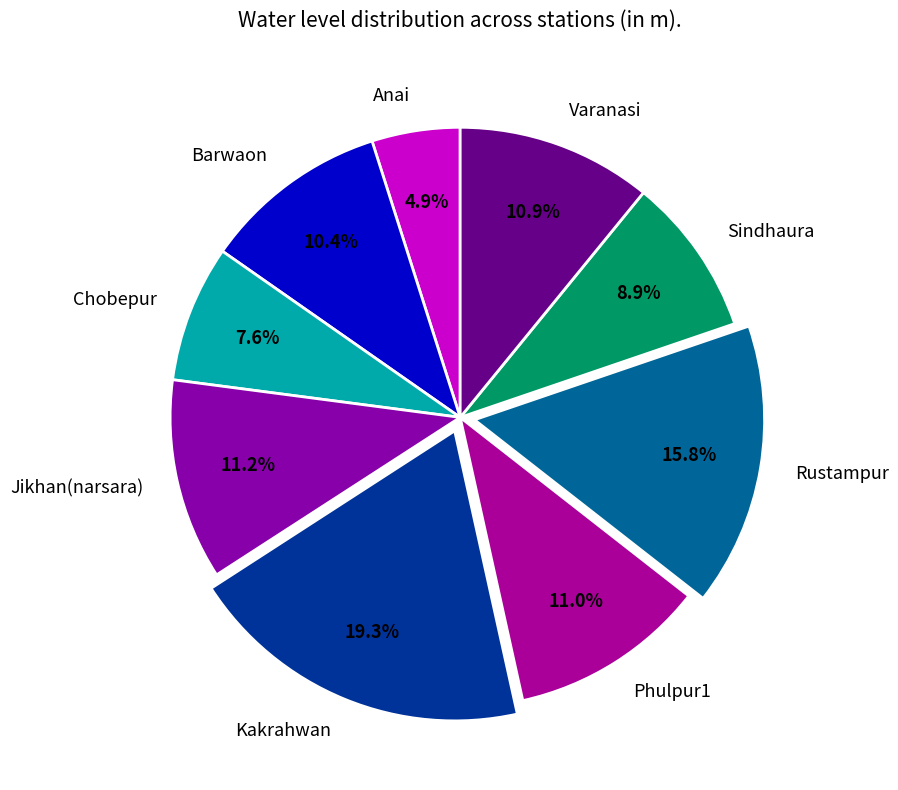

To the nearest percent, what is the combined percentage of Varanasi and Barwaon?

21%